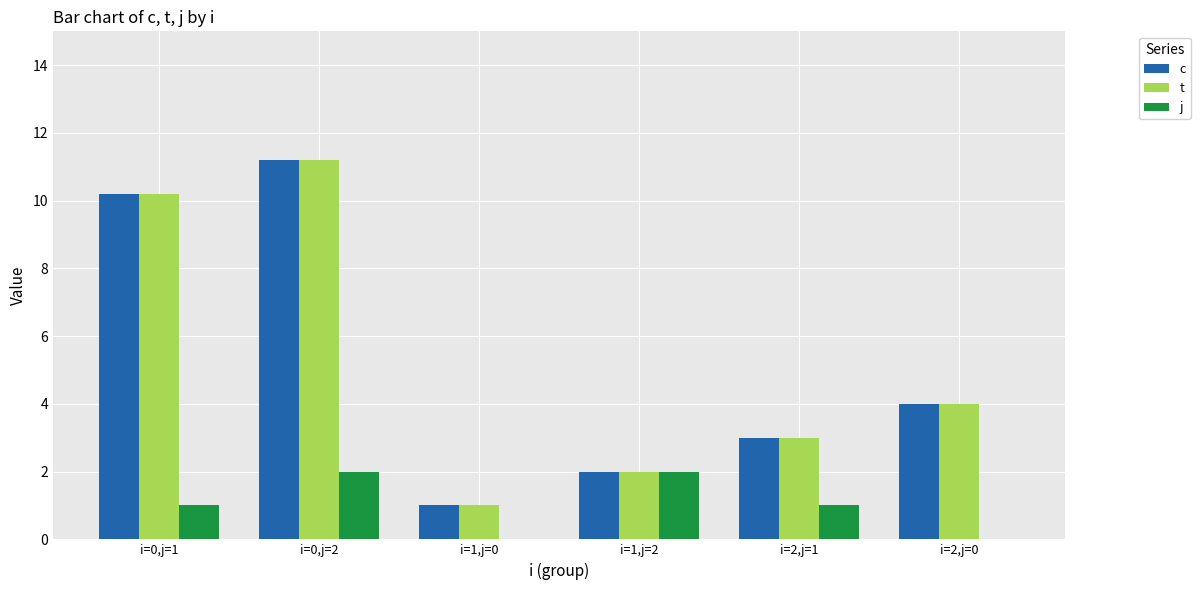

How many groups of bars are there?

6